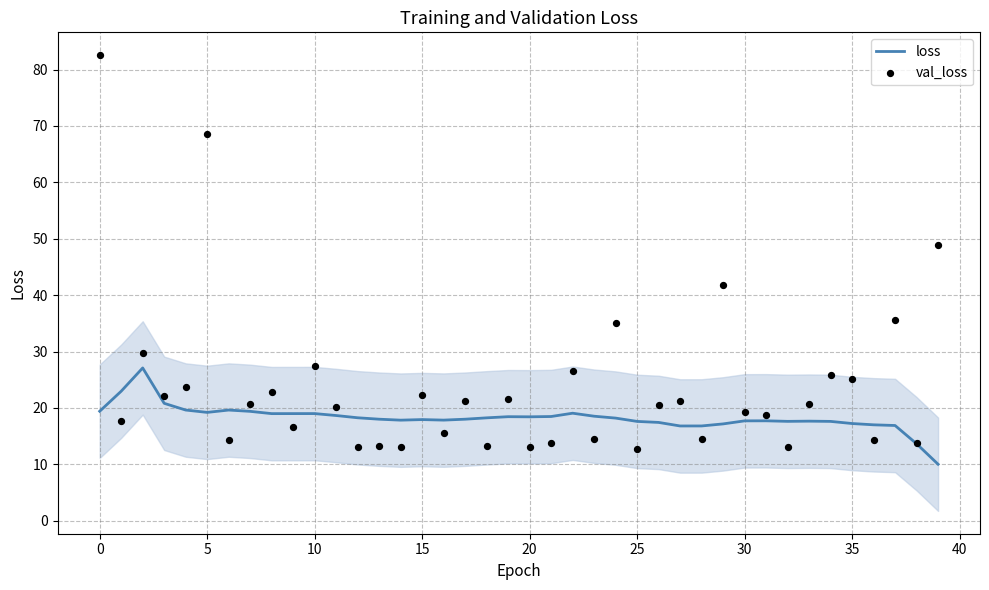

Which series has the largest total across all categories?

val_loss